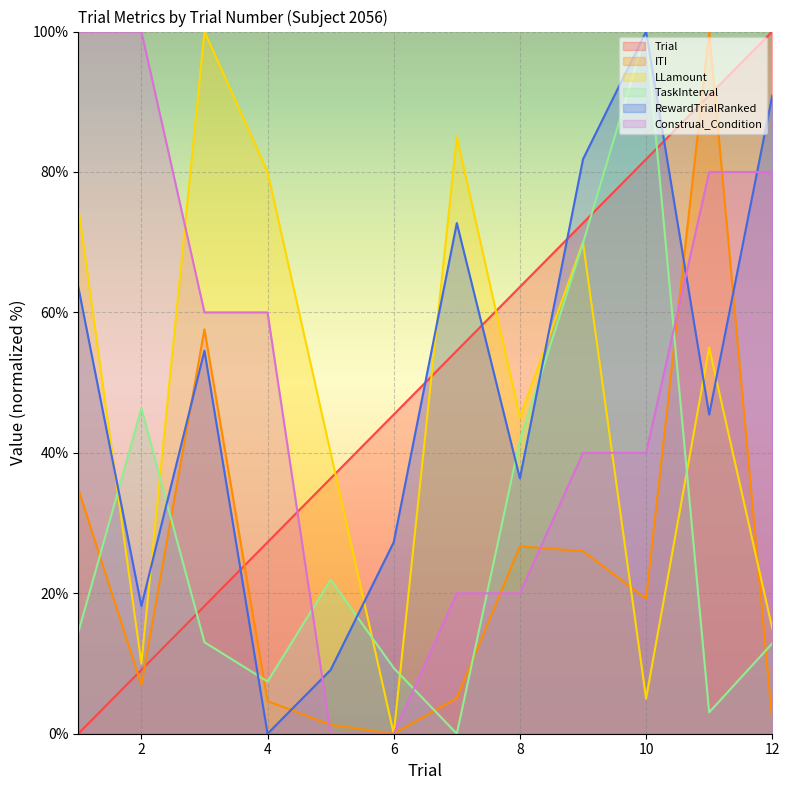

Rank the series by their maximum value, from highest to lowest.

LLamount, Trial, RewardTrialRanked, ITI, Construal_Condition, TaskInterval